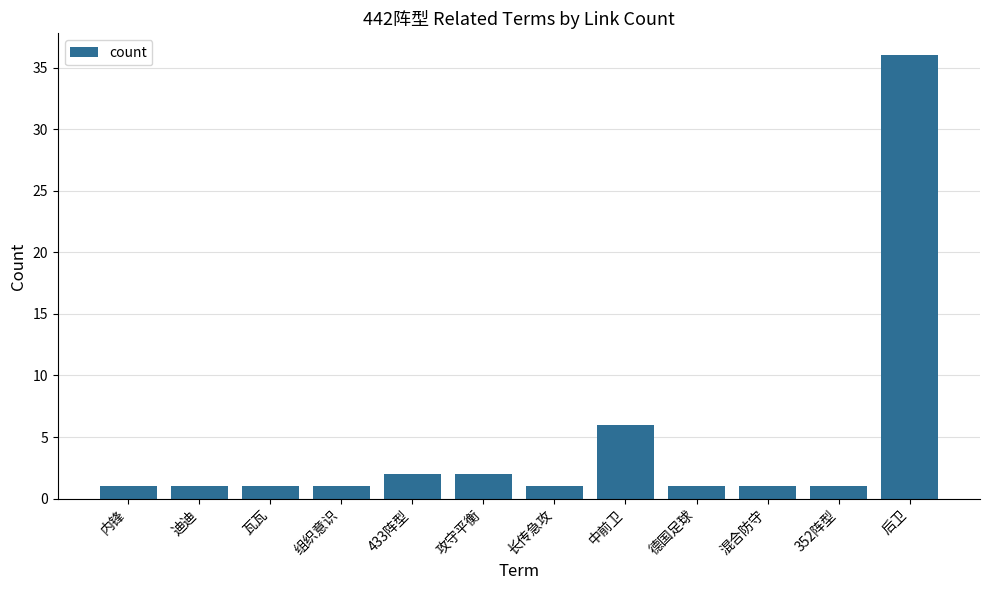

What value does the data have at 352阵型?

1